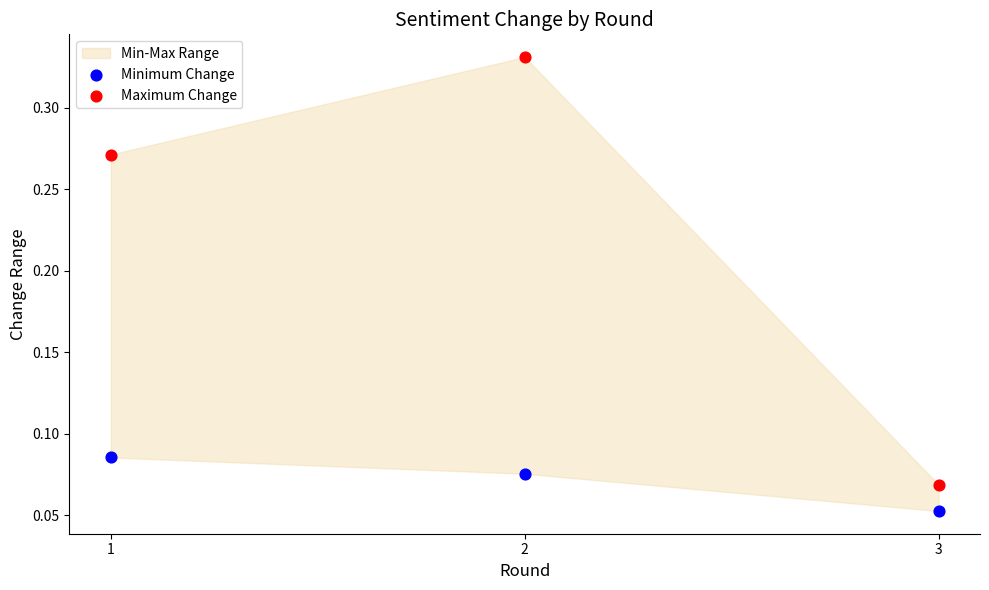

Which series has the largest Y range (max minus min)?

Maximum Change